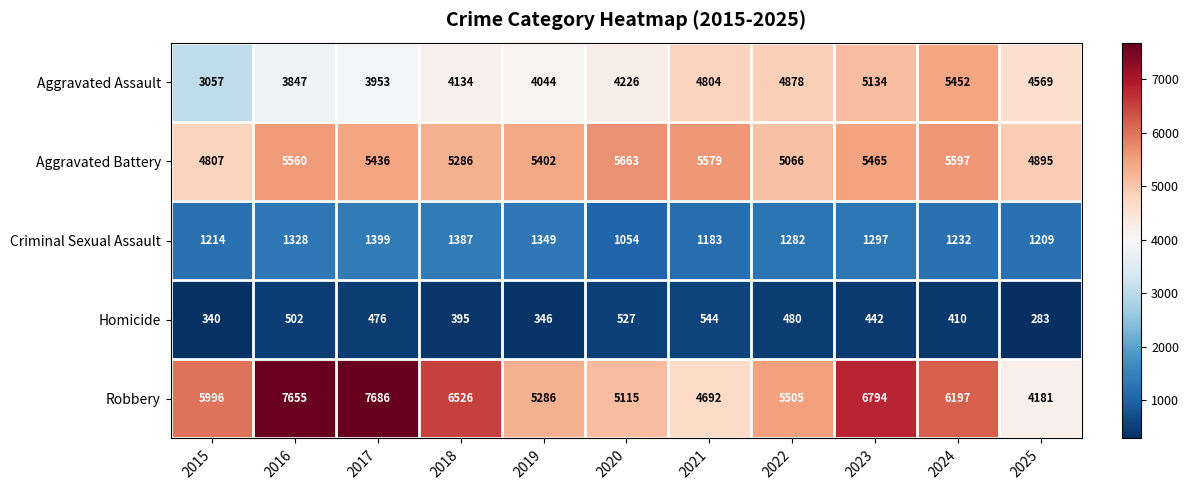

Which series has the largest range (max minus min)?

Robbery